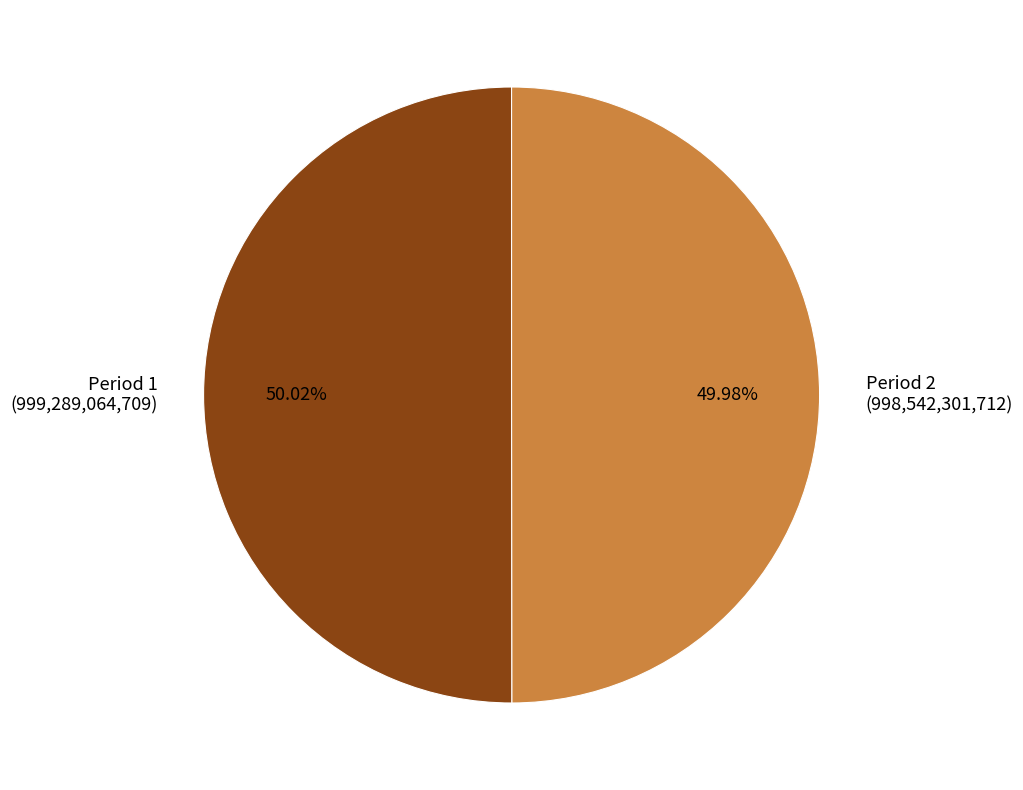

What percentage is the Period 1 slice, to the nearest percent?

50%